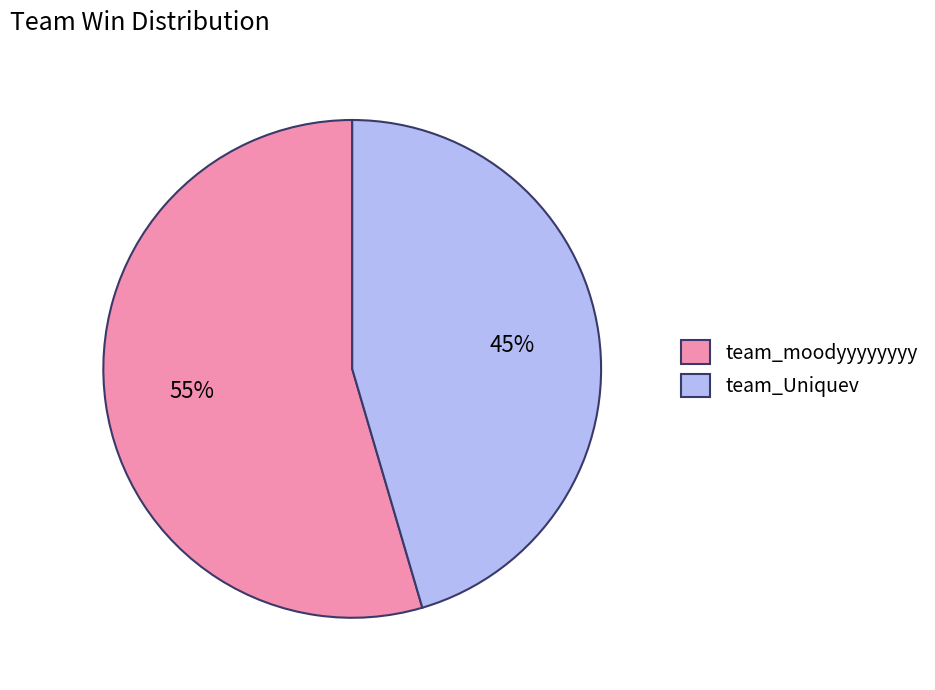

Is it true that team_Uniquev is 45% of the pie?

True